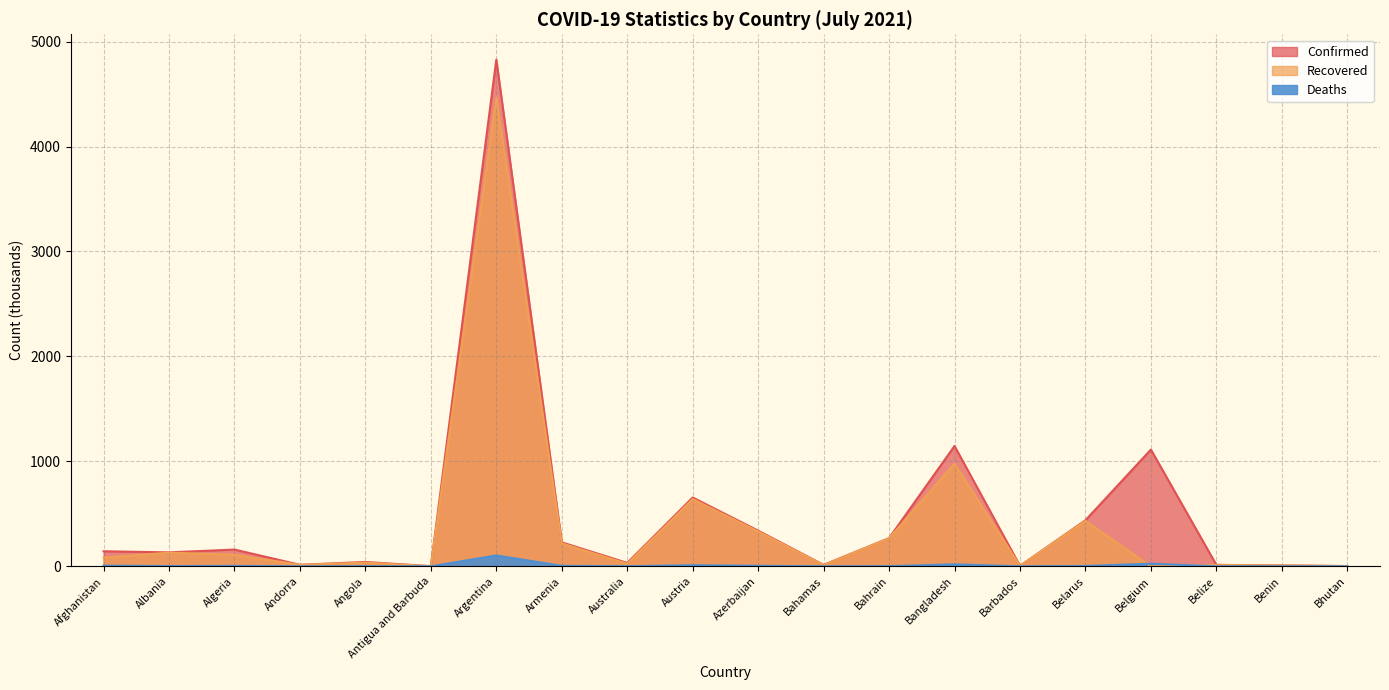

What is the label of the 6th point from the right?

Barbados